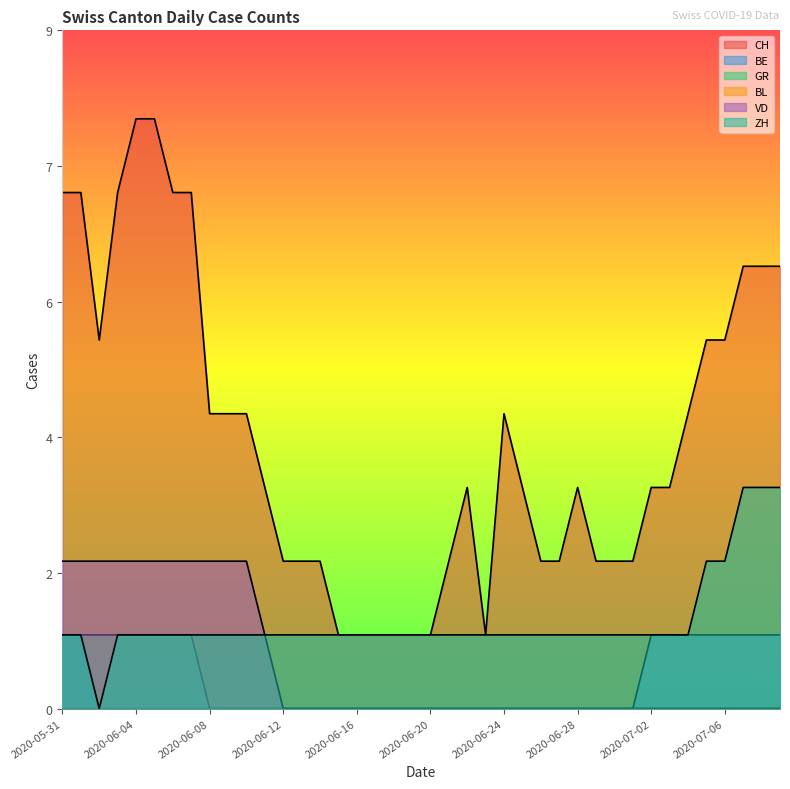

True or false: GR has a value of 1 at 2020-06-05.

True